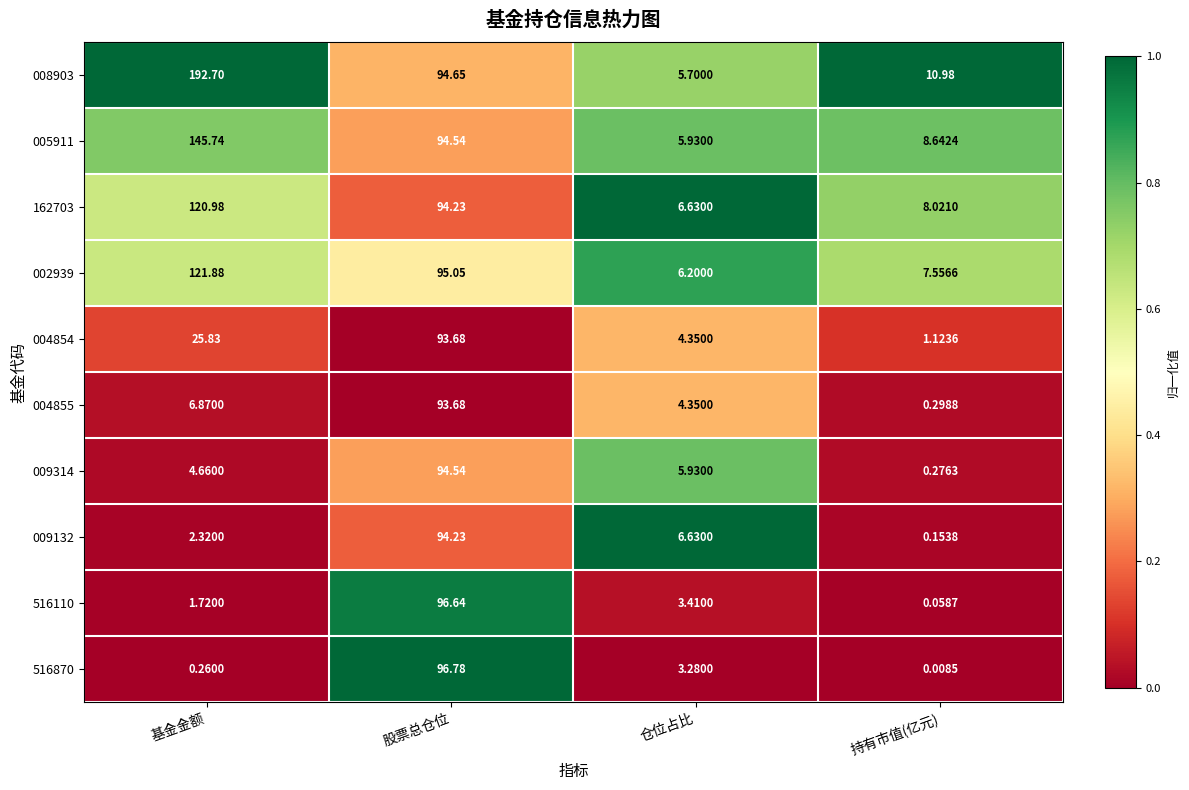

At which label does 004854 reach its peak?

股票总仓位